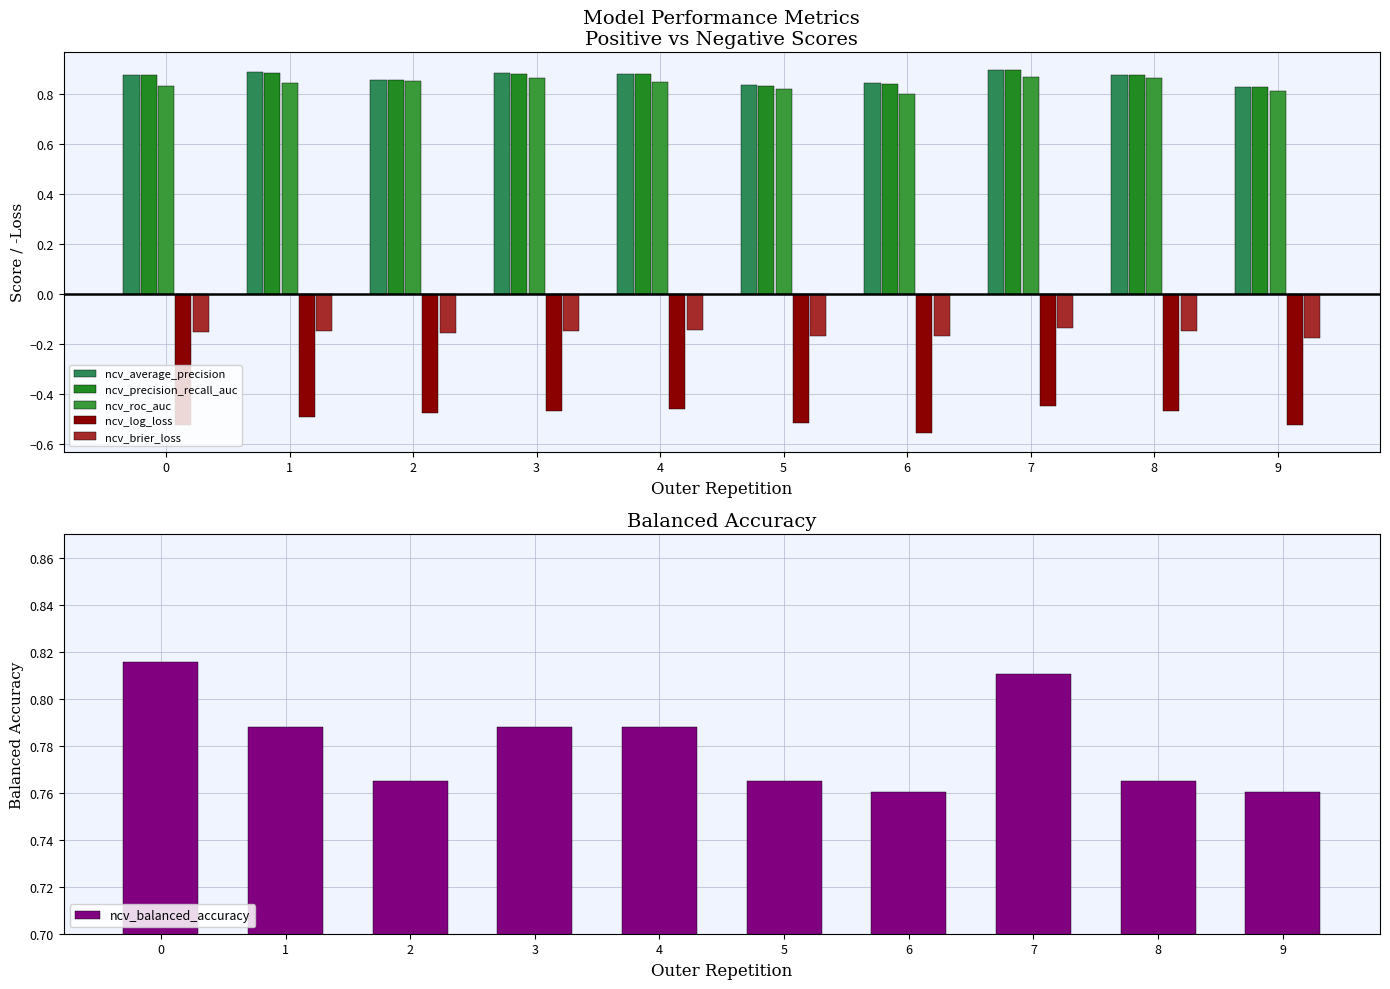

What is the difference between the maximum and minimum values in the ncv_average_precision series?

0.1